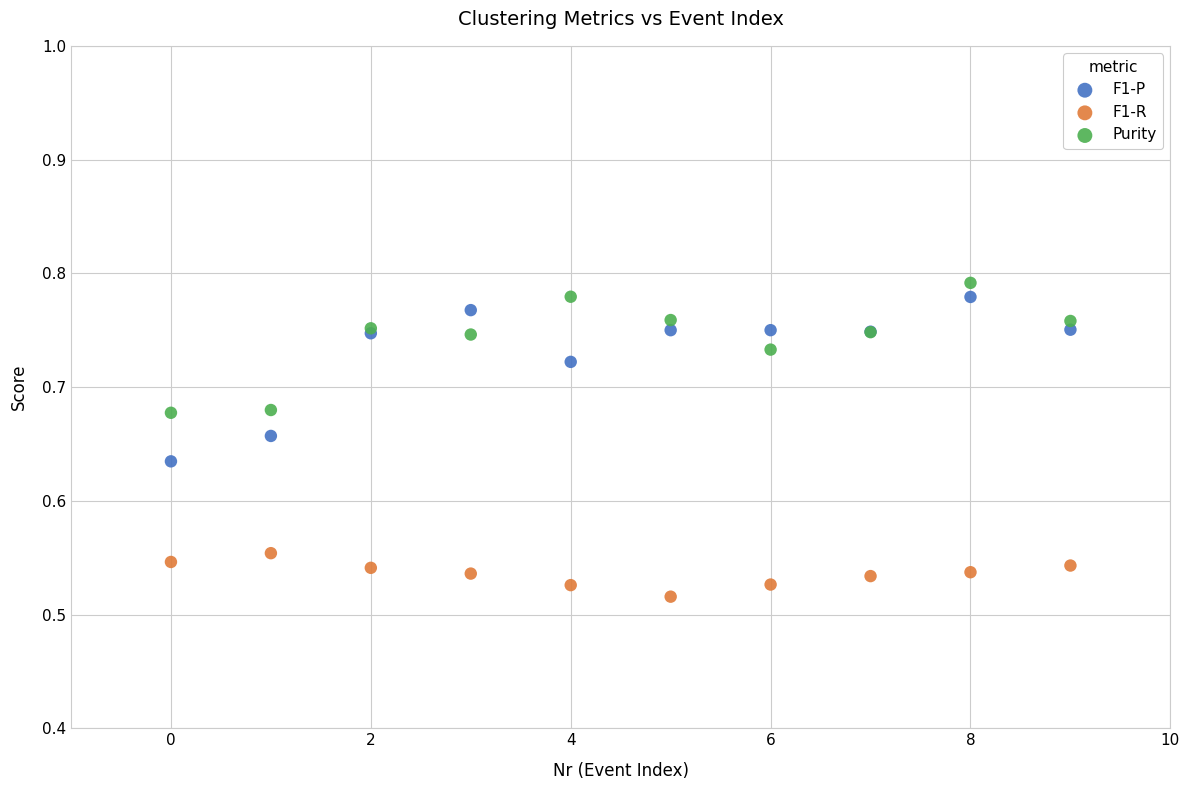

Which series has the widest spread of Y values?

F1-P